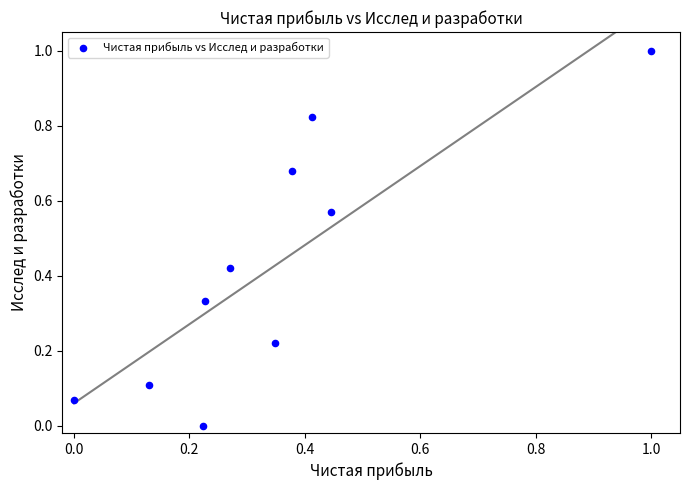

What is the range of Y values (max minus min)?

1.0